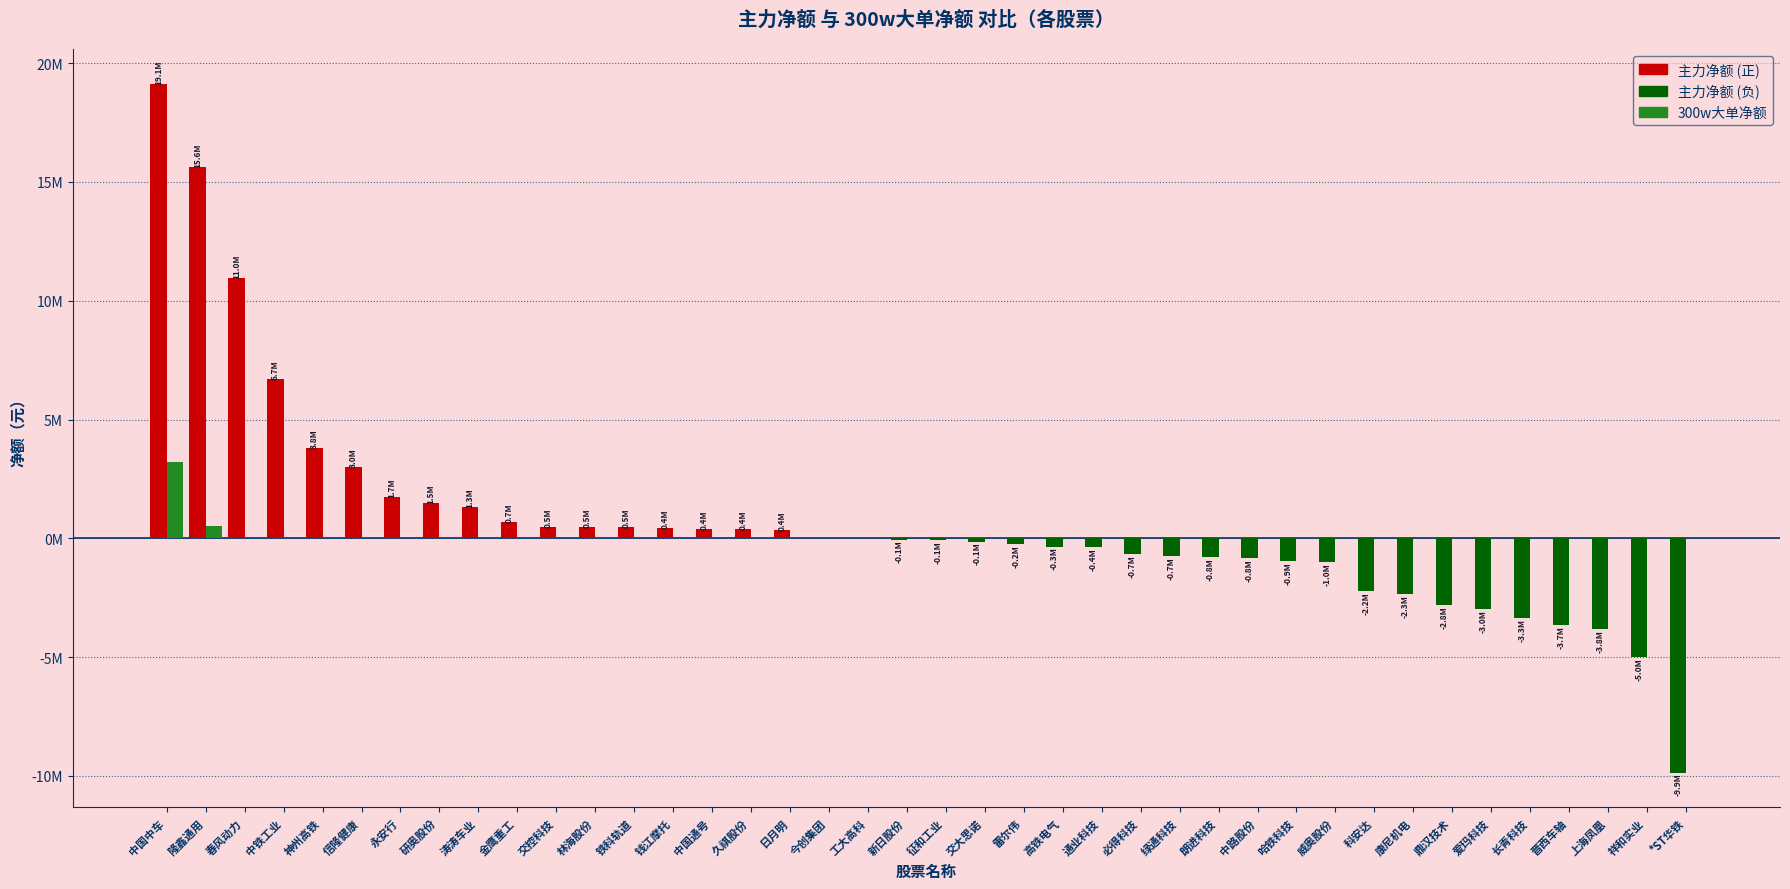

Does the chart contain stacked bars?

No